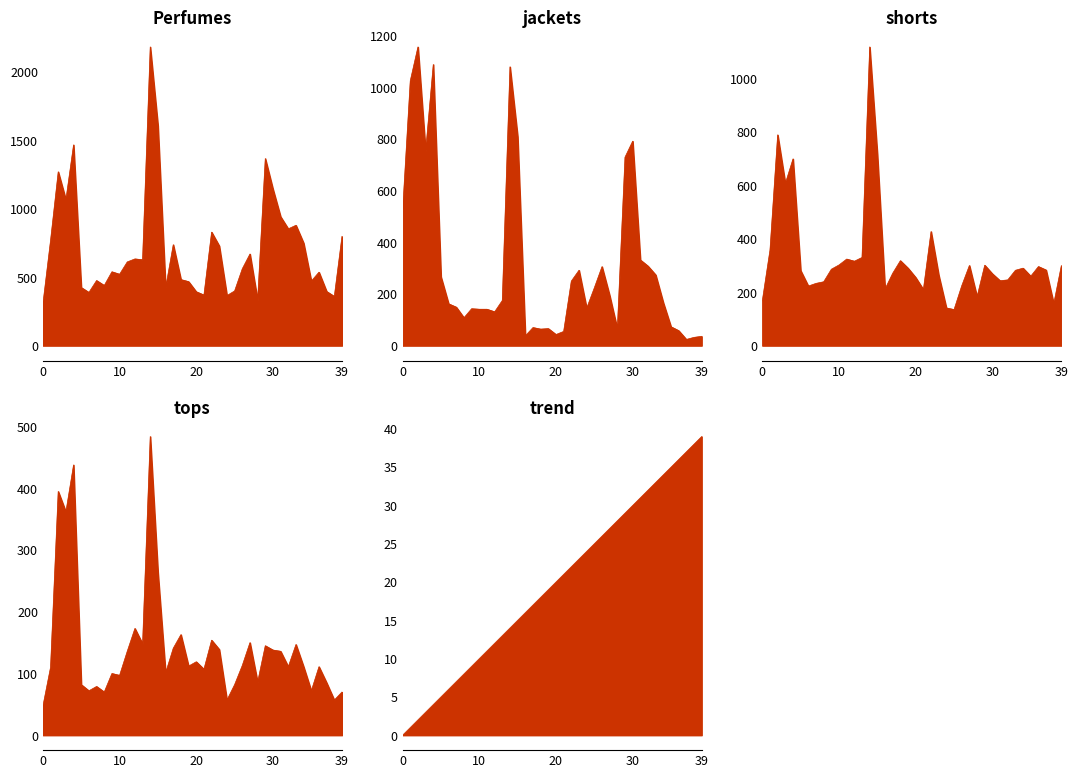

What is the difference between the maximum and minimum values in the shorts series?

983